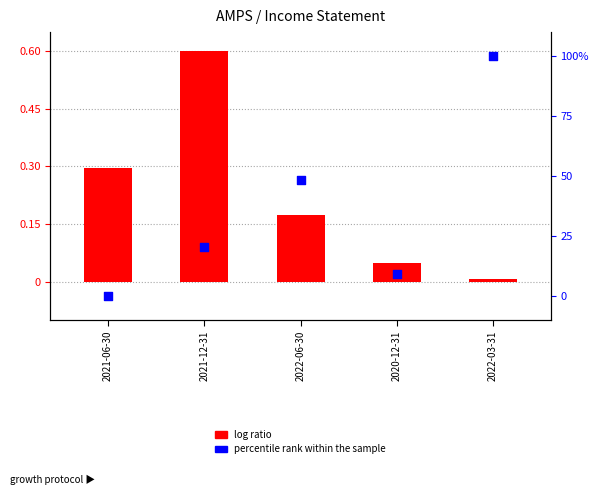

Which series has the widest spread of Y values?

percentile rank within the sample